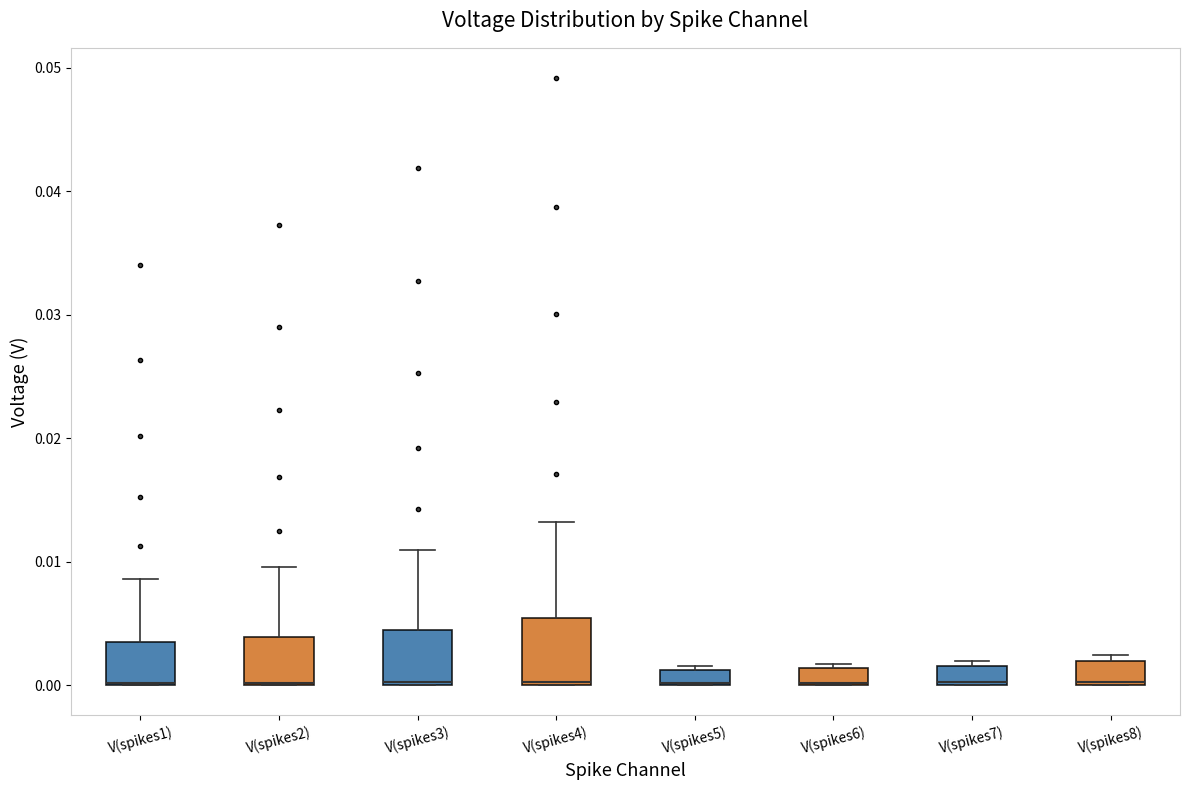

Where is the upper edge of the box for V(spikes8) on the y-axis? The values are not printed on the chart, so give them approximately, as read against the axis.

0.002